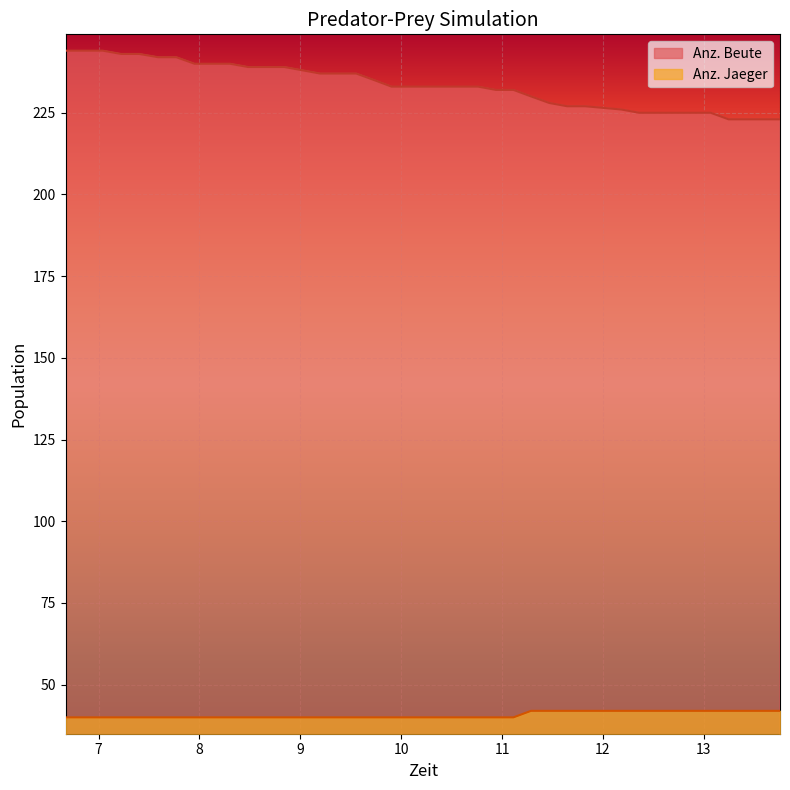

Reading right to left, extract all data points from this chart.

Anz. Beute: 223	223	223	223	225	225	225	225	225	226	227	227	228	230	232	232	233	233	233	233	233	233	235	237	237	237	238	239	239	239	240	240	240	242	242	243	243	244	244	244
Anz. Jaeger: 42	42	42	42	42	42	42	42	42	42	42	42	42	42	40	40	40	40	40	40	40	40	40	40	40	40	40	40	40	40	40	40	40	40	40	40	40	40	40	40